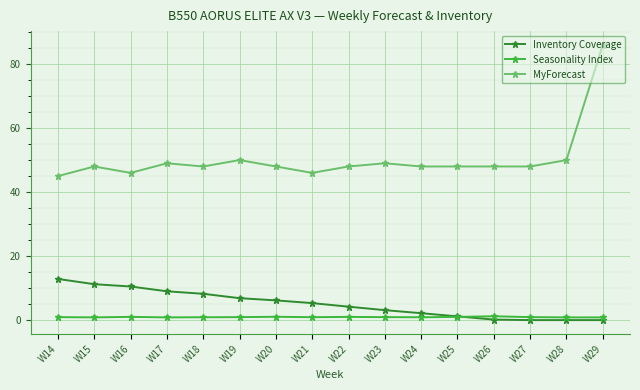

True or false: Inventory Coverage and MyForecast cross at least once.

False